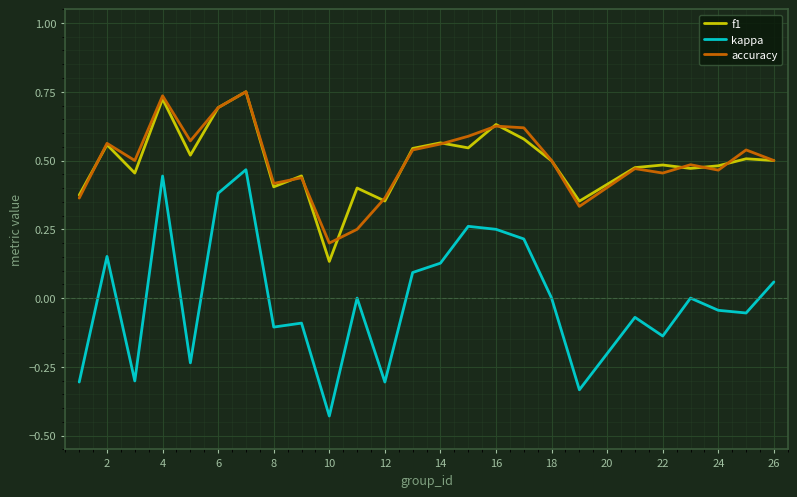

True or false: kappa and f1 cross at least once.

False